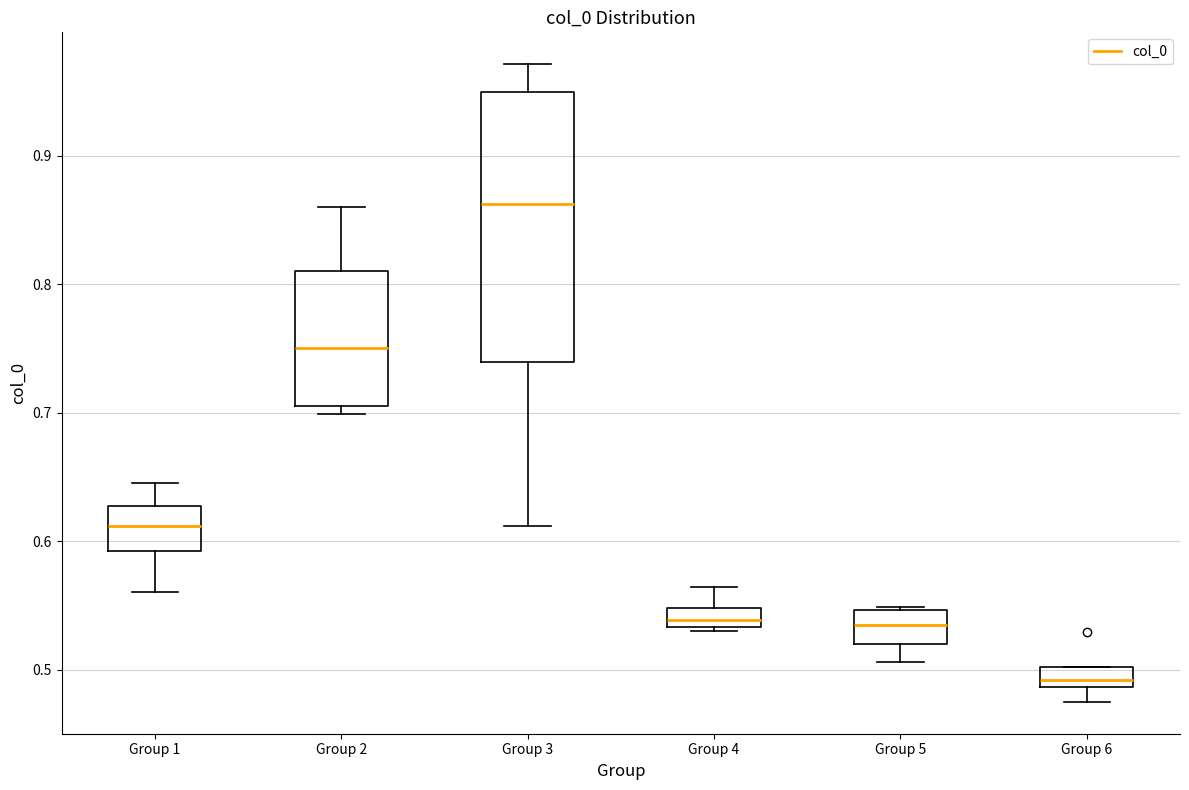

Reading left to right, transcribe this box plot: for each box, give where its median line is, the range the box spans, and where its two whiskers end, as read against the y-axis. The values are not printed on the chart, so give them approximately, as read against the axis.

Group 1: median 0.61, box 0.59 to 0.63, whiskers 0.56 to 0.65
Group 2: median 0.75, box 0.70 to 0.81, whiskers 0.70 (just below the box's lower edge) to 0.86
Group 3: median 0.86, box 0.74 to 0.95, whiskers 0.61 to 0.97
Group 4: median 0.54, box 0.53 to 0.55, whiskers 0.53 (just below the box's lower edge) to 0.56
Group 5: median 0.53, box 0.52 to 0.55, whiskers 0.51 to 0.55
Group 6: median 0.49 (just above the box's lower edge), box 0.49 to 0.50, whiskers 0.47 to 0.50